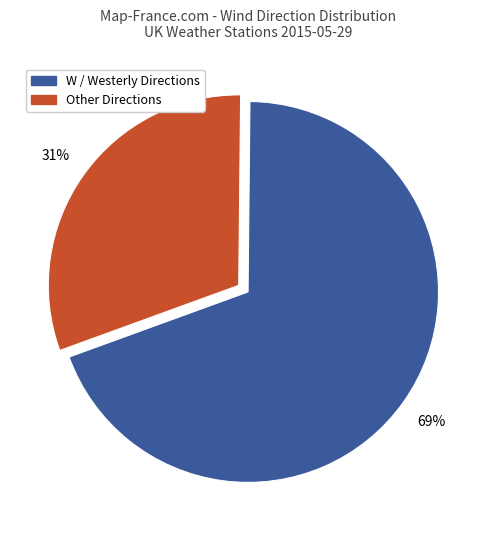

Is there any slice that represents more than half of the pie?

Yes